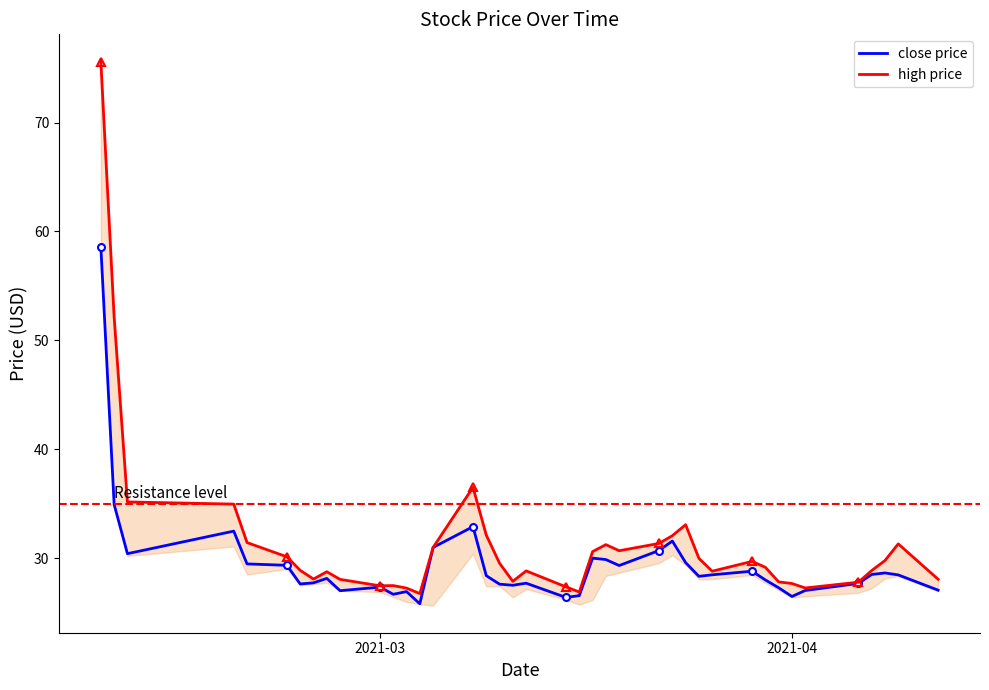

Rank the series by their average value, from lowest to highest.

close price, high price